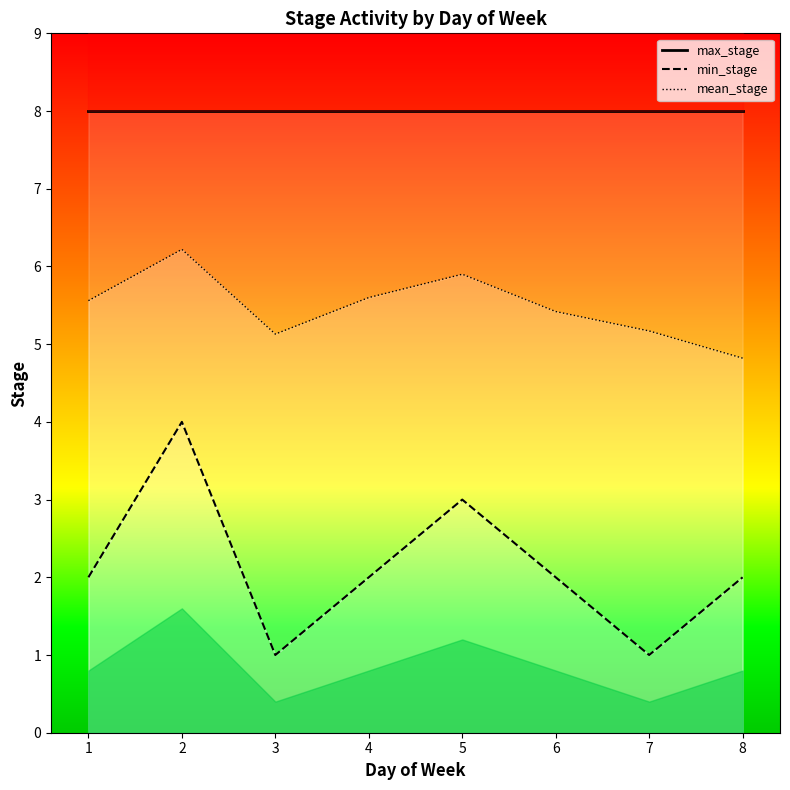

Which has a higher value, 1 or 5?

1